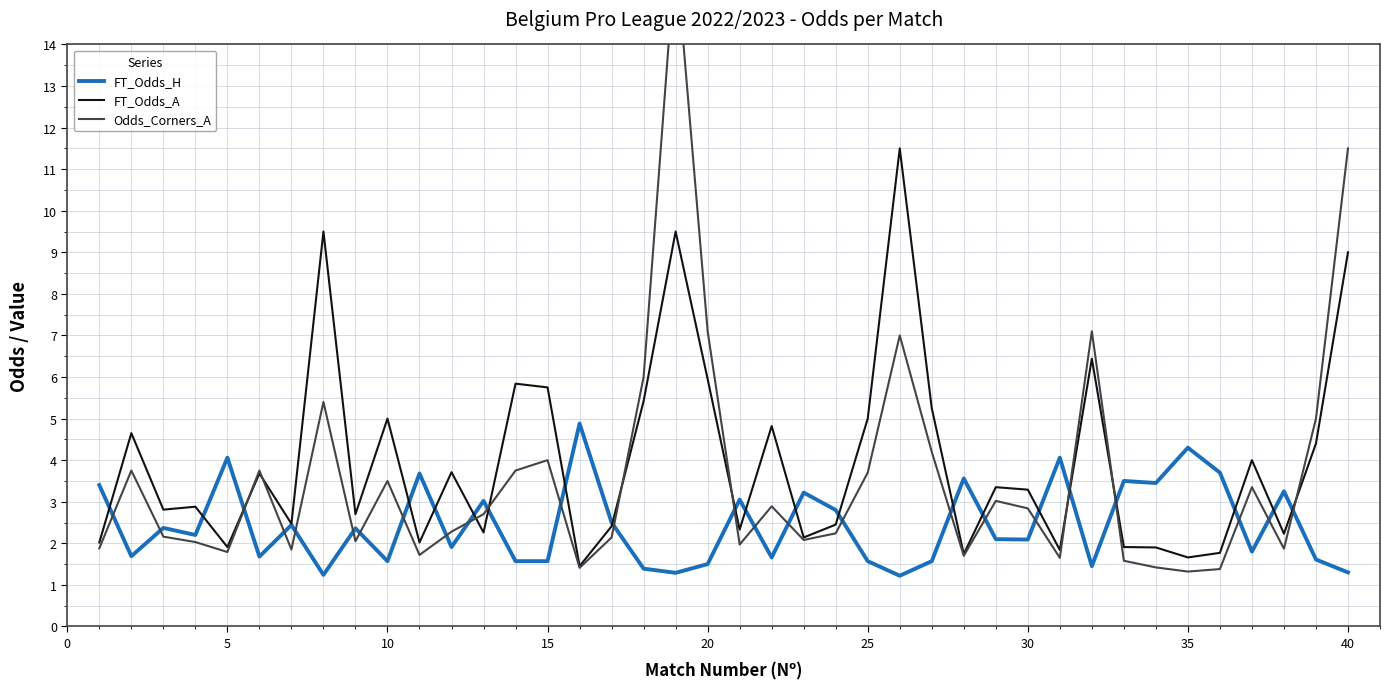

What is the lowest value of the FT_Odds_H series?

1.2